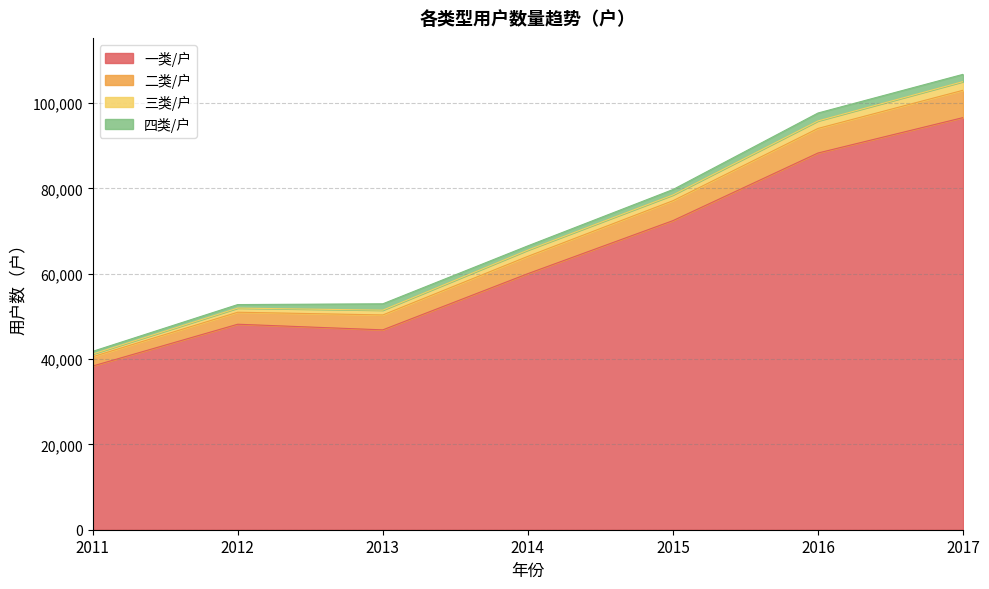

What is the maximum value for 一类/户?

96579